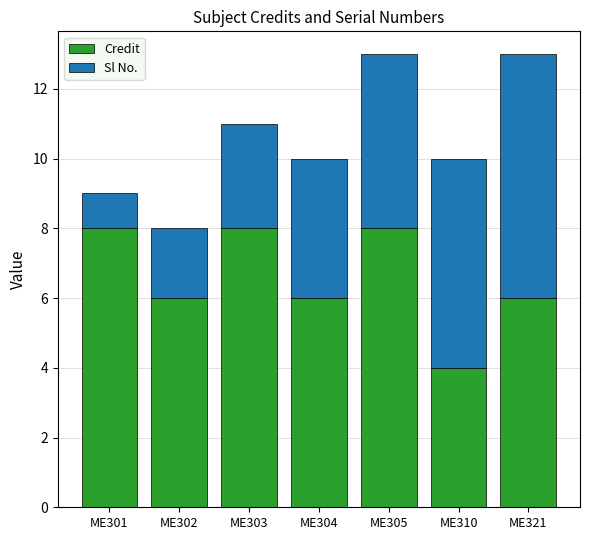

What is the difference between the maximum and minimum values in the Credit series?

4